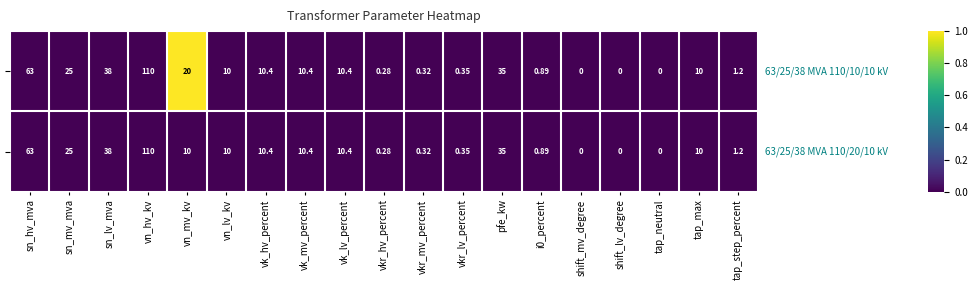

At which category is the sum across all series the highest?

vn_hv_kv